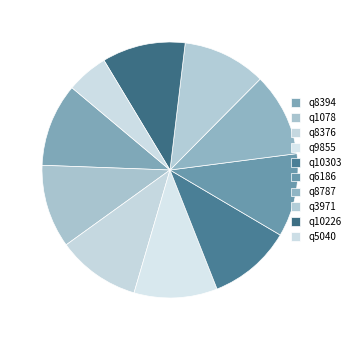

What percentage is NOT represented by q1078?

89.5%